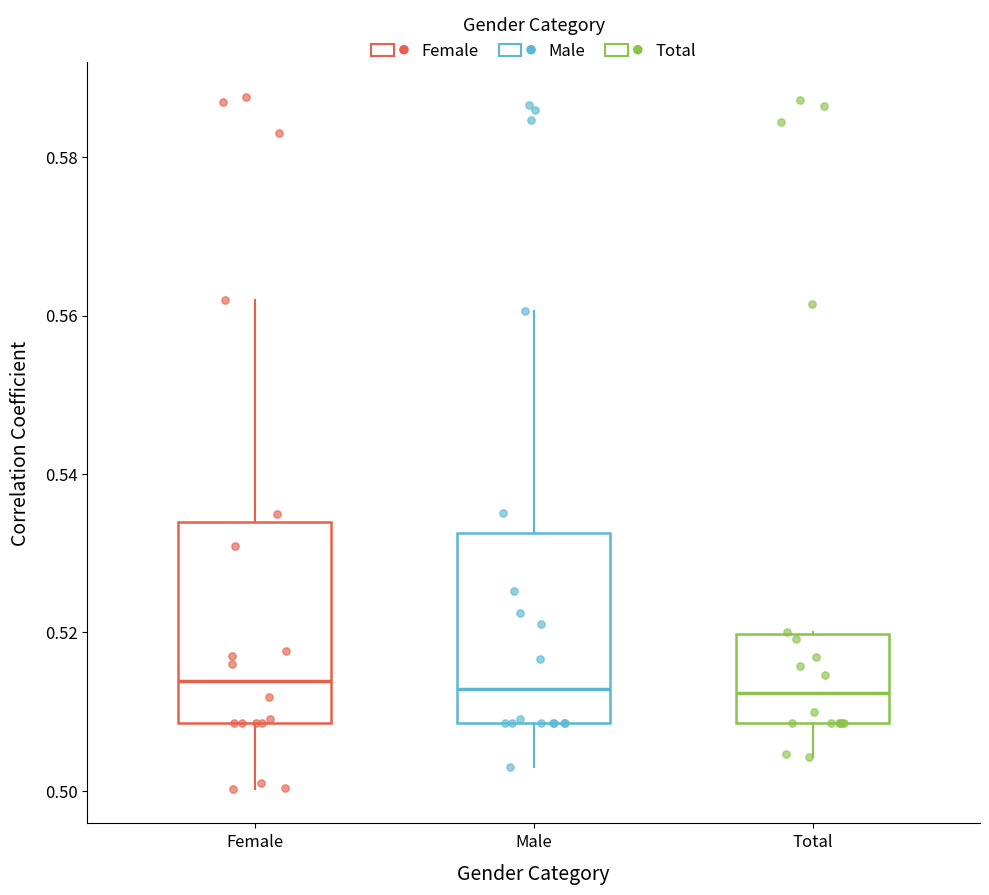

Reading left to right, read every box against the y-axis: the position of its median line, the range the box covers, and the ends of its whiskers. The values are not printed on the chart, so give them approximately, as read against the axis.

Female: median 0.514, box 0.508 to 0.534, whiskers 0.500 to 0.562
Male: median 0.512, box 0.508 to 0.532, whiskers 0.502 to 0.560
Total: median 0.512, box 0.508 to 0.520, whiskers 0.504 to 0.520